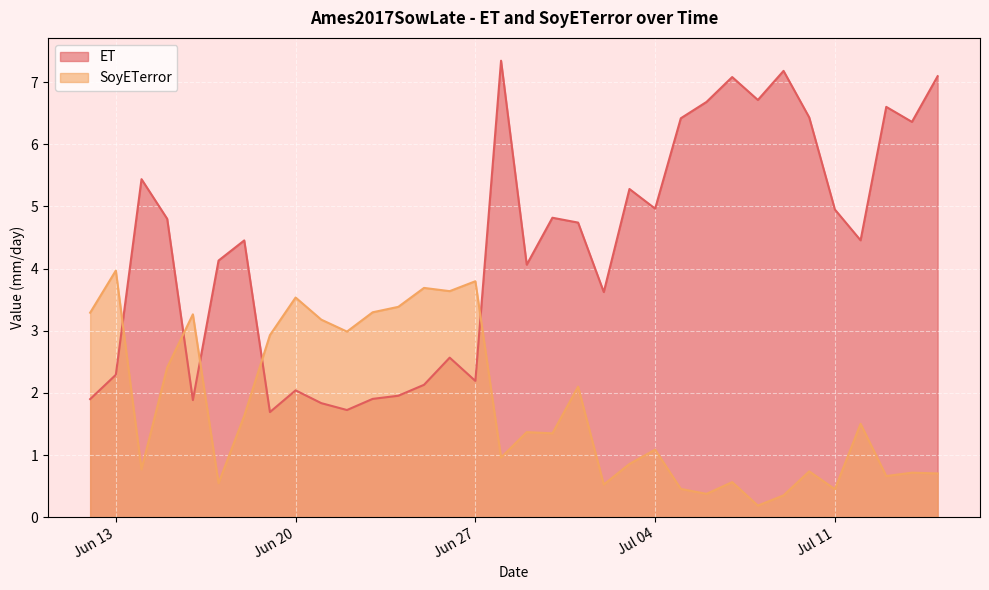

Which category has the highest value across all series?

2017-06-28